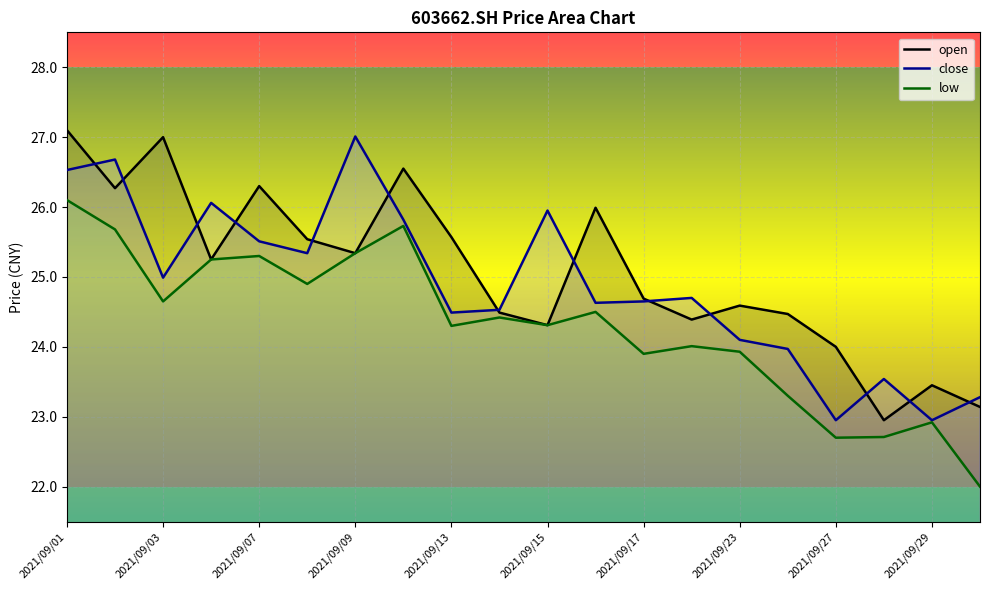

Which series has the largest total across all categories?

open